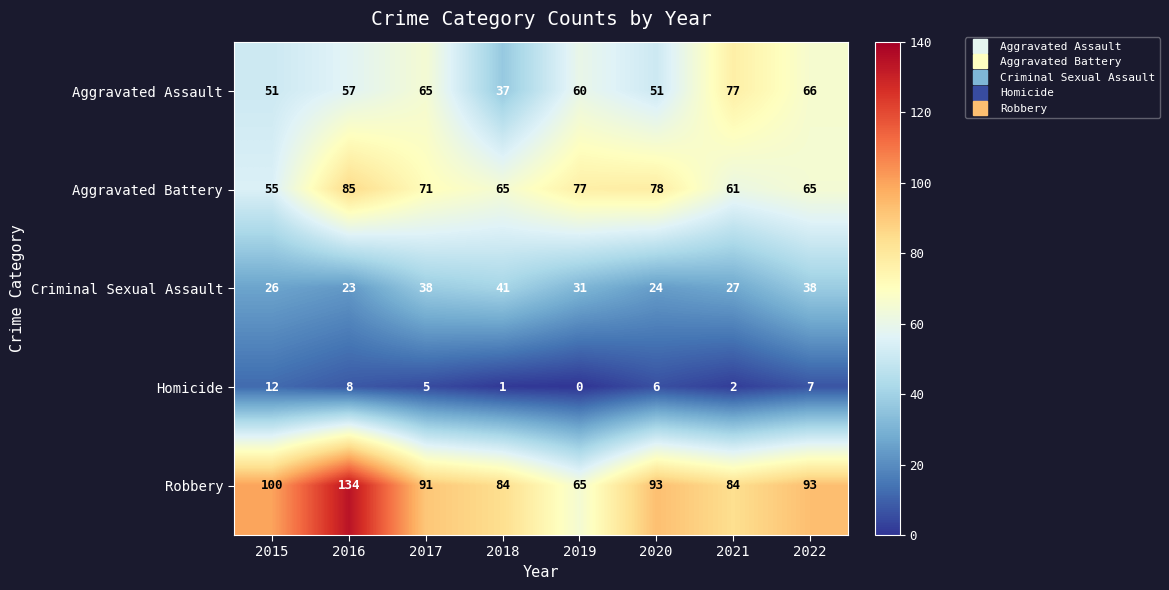

Which series has the largest total across all categories?

Robbery